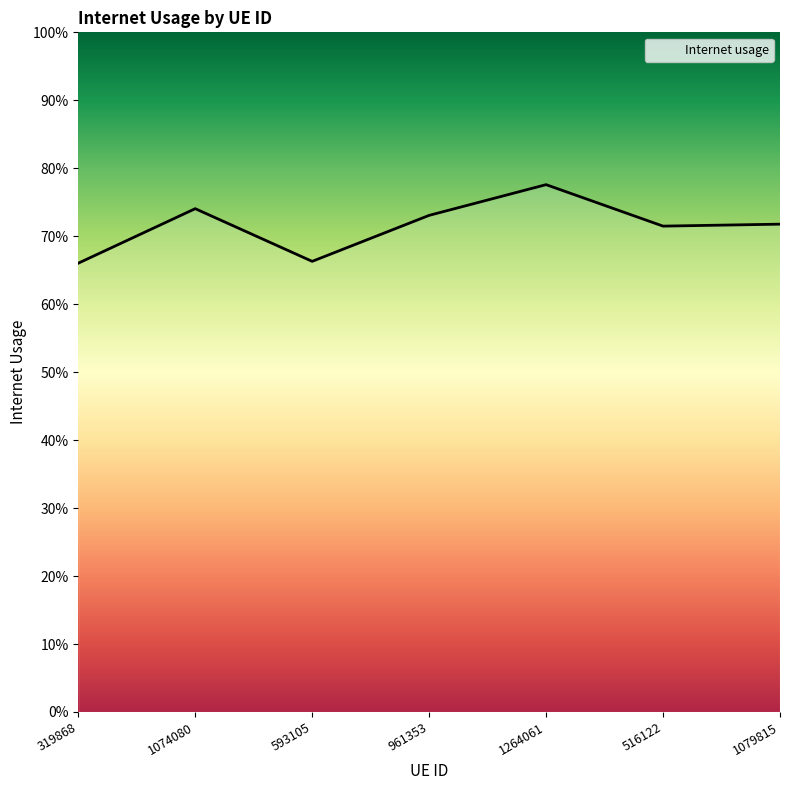

How many values are between 0 and 1?

7